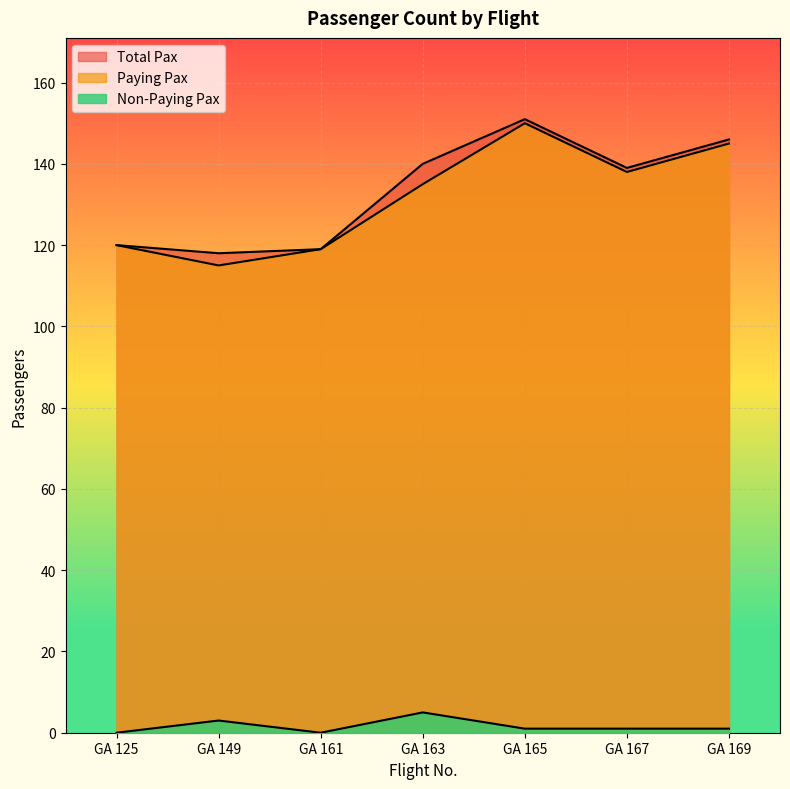

At which label does Paying Pax reach its minimum?

GA 149